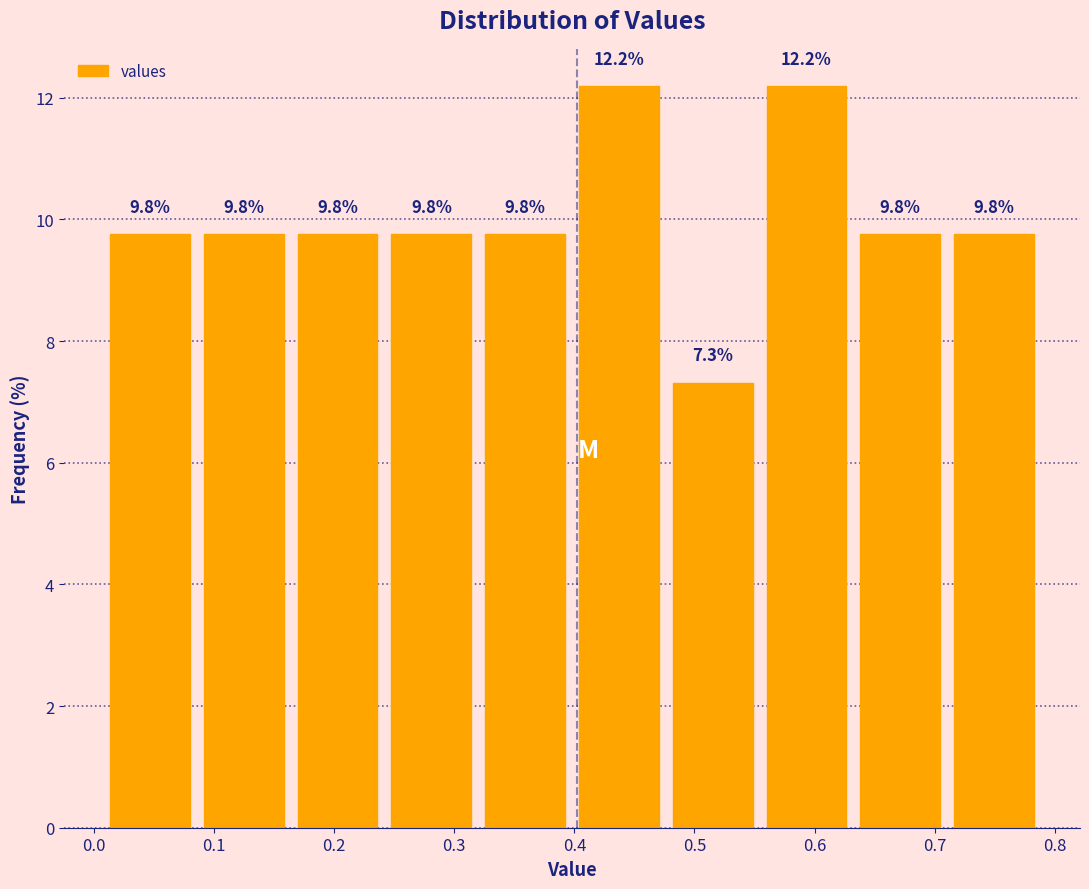

Reading left to right, list every bar in this chart as the range it spans on the x-axis followed by its height. The bar edges are not printed on the chart, so give them approximately, as read against the axis.

0.01 to 0.09: 9.8
0.09 to 0.16: 9.8
0.16 to 0.24: 9.8
0.24 to 0.32: 9.8
0.32 to 0.40: 9.8
0.40 to 0.48: 12.2
0.48 to 0.55: 7.3
0.55 to 0.63: 12.2
0.63 to 0.71: 9.8
0.71 to 0.79: 9.8